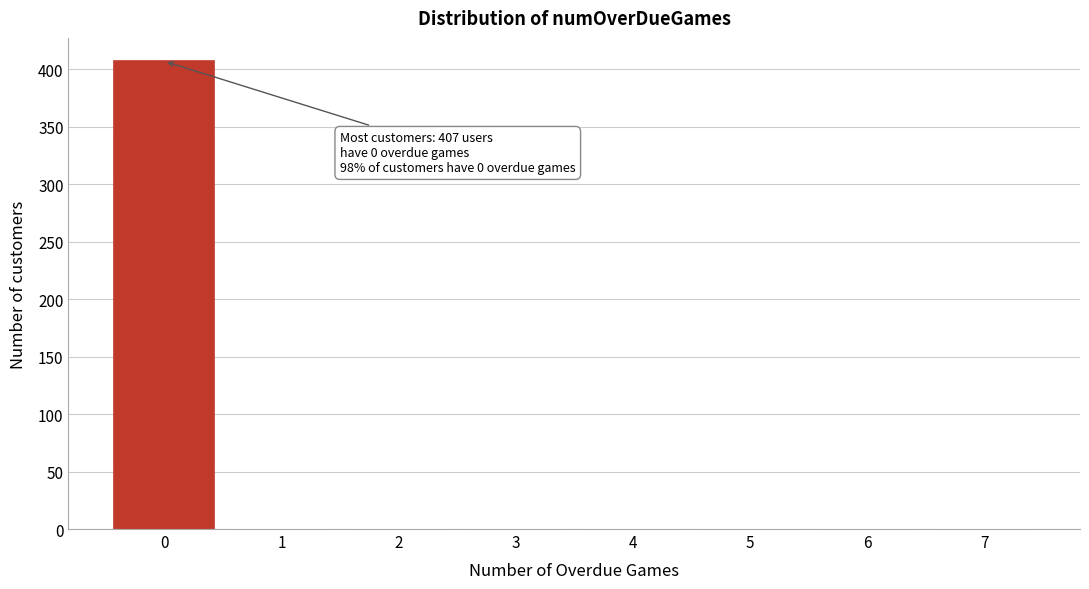

Reading right to left, transcribe all the data shown in this chart.

7=1	6=1	5=1	4=1	3=1	2=1	1=1	0=407